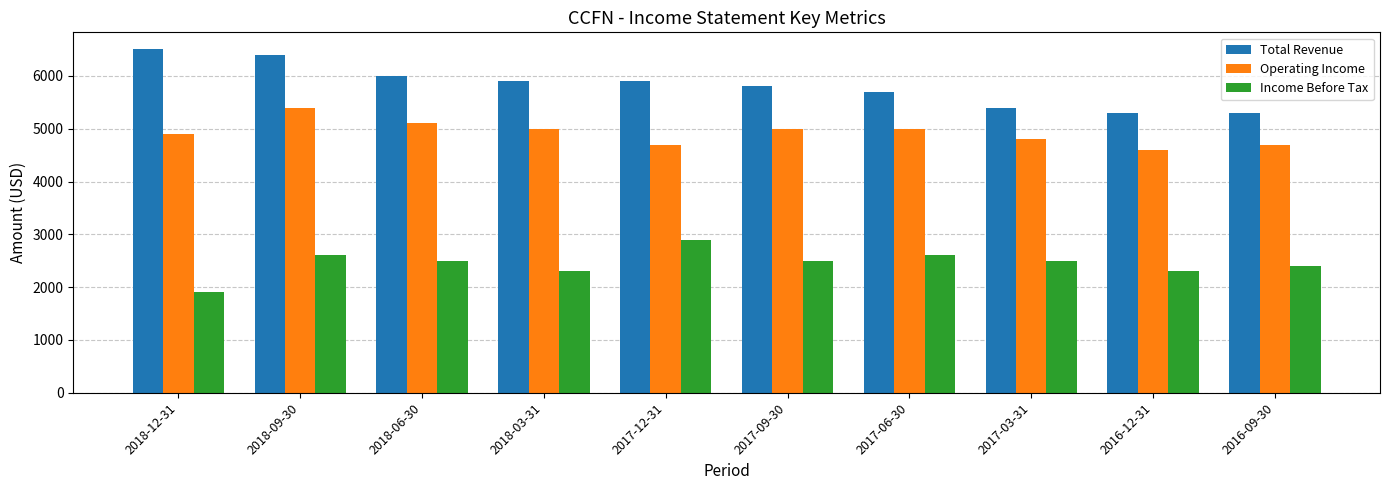

How many Income Before Tax values are between 2300 and 2600?

8